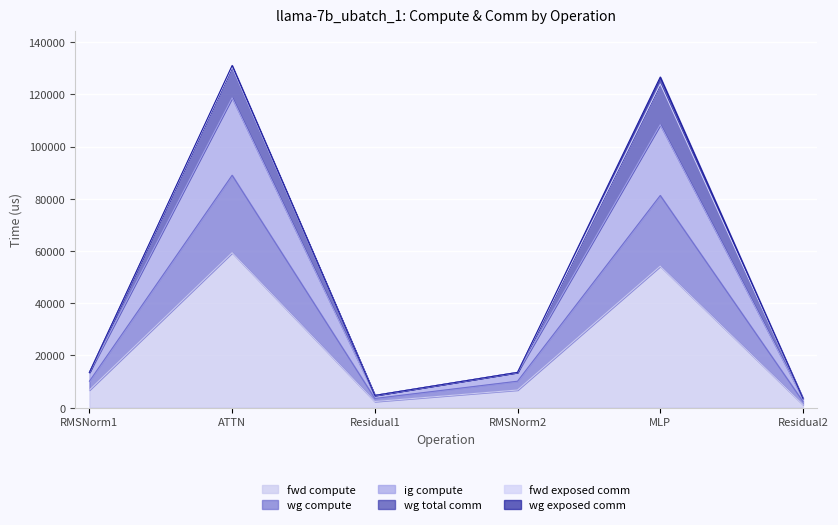

At which category is the sum across all series the highest?

ATTN